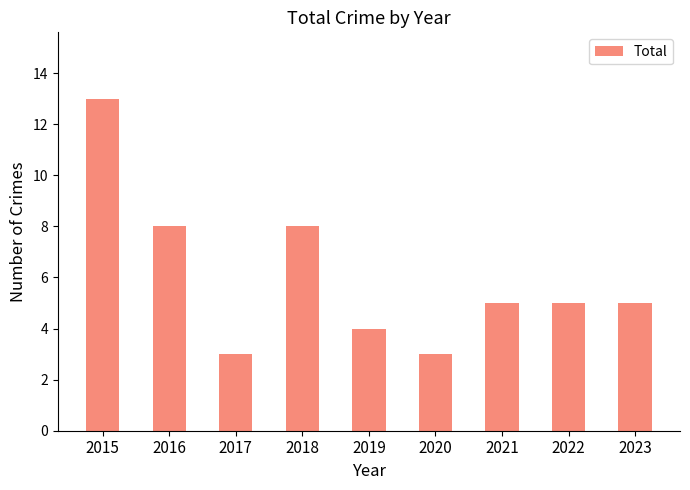

What is the greatest value displayed?

13